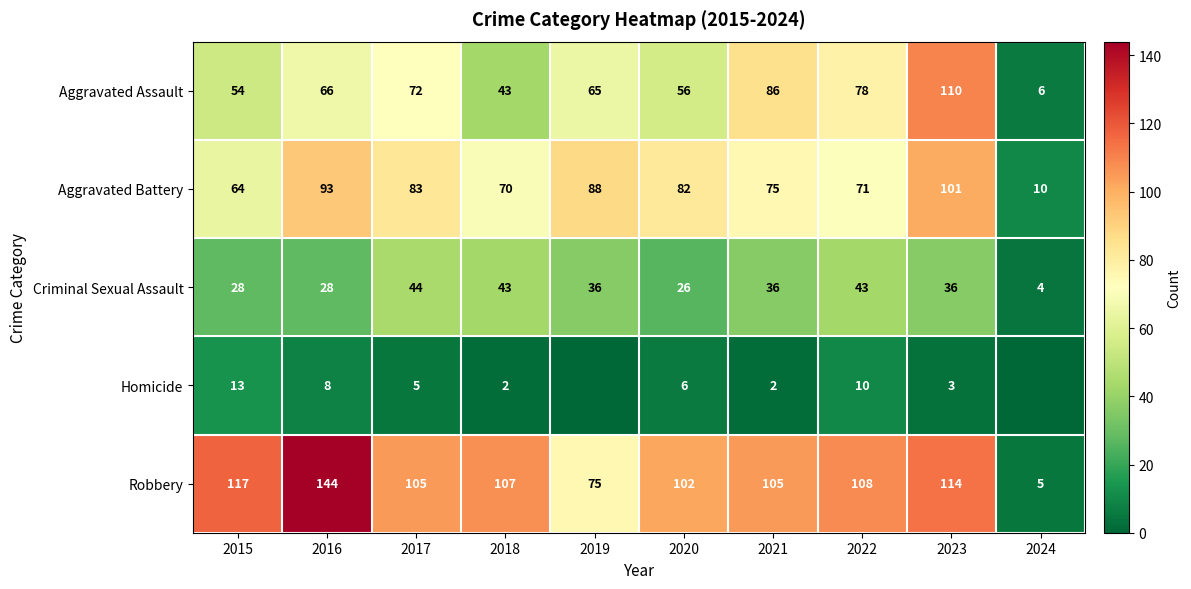

What is the spread (max minus min) of values at 2017?

100